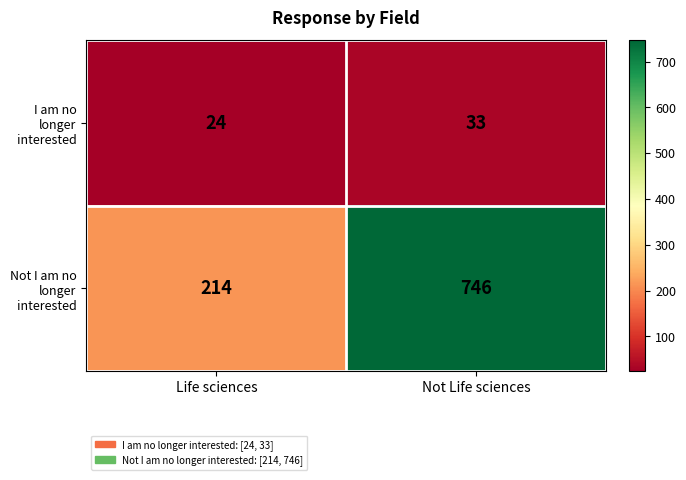

Reading right to left, transcribe all the data shown in this chart.

I am no longer interested: Not Life sciences=33	Life sciences=24
Not I am no longer interested: Not Life sciences=746	Life sciences=214